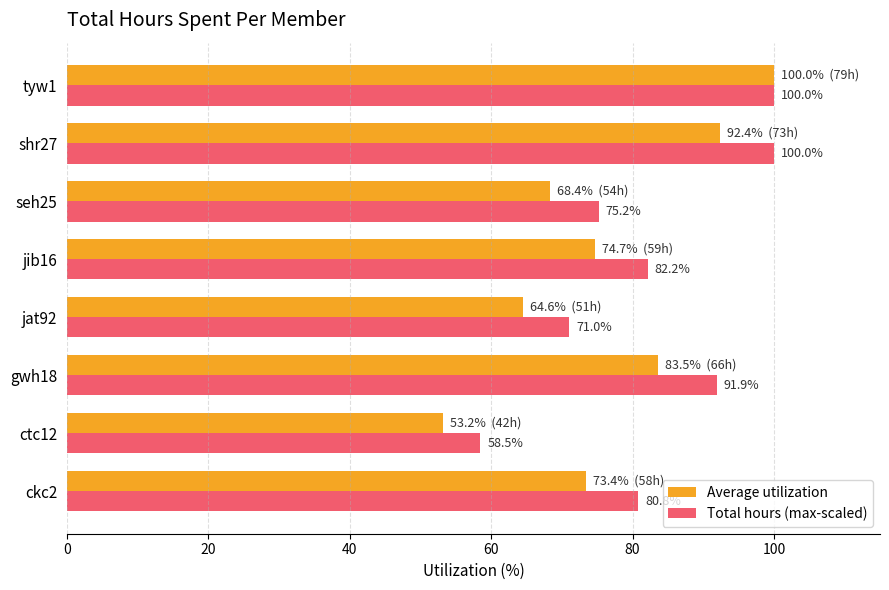

Is it true that Total hours (max-scaled) equals 26.0 at ckc2?

False